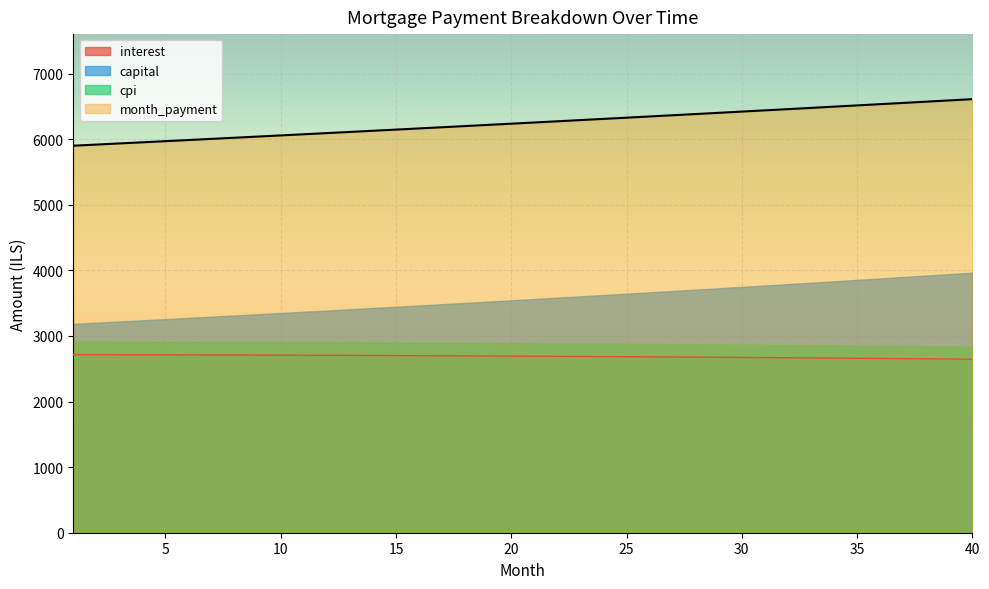

True or false: capital and cpi intersect in this chart.

False